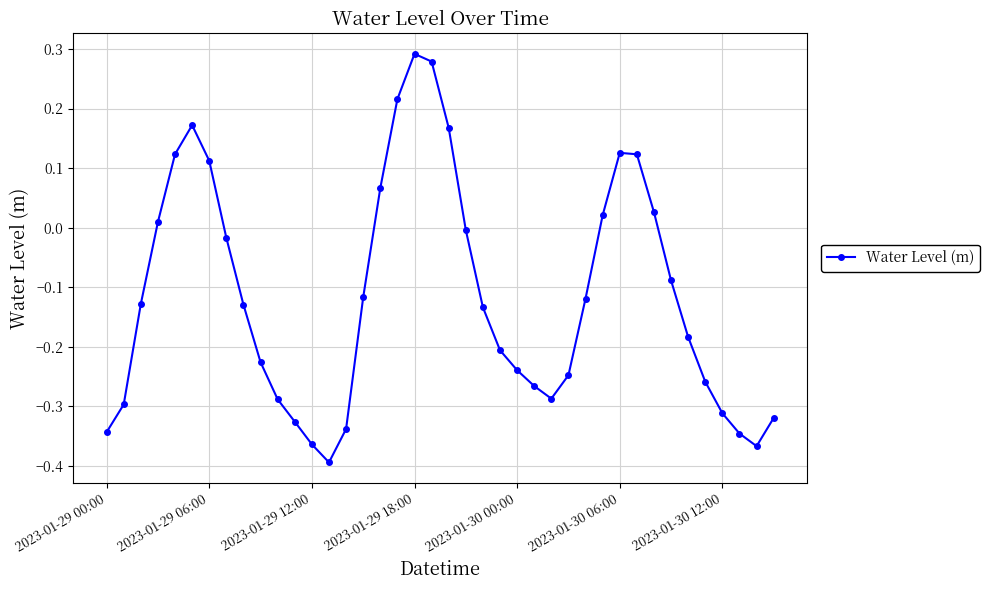

True or false: there are more than 2 points higher than both neighbors.

True